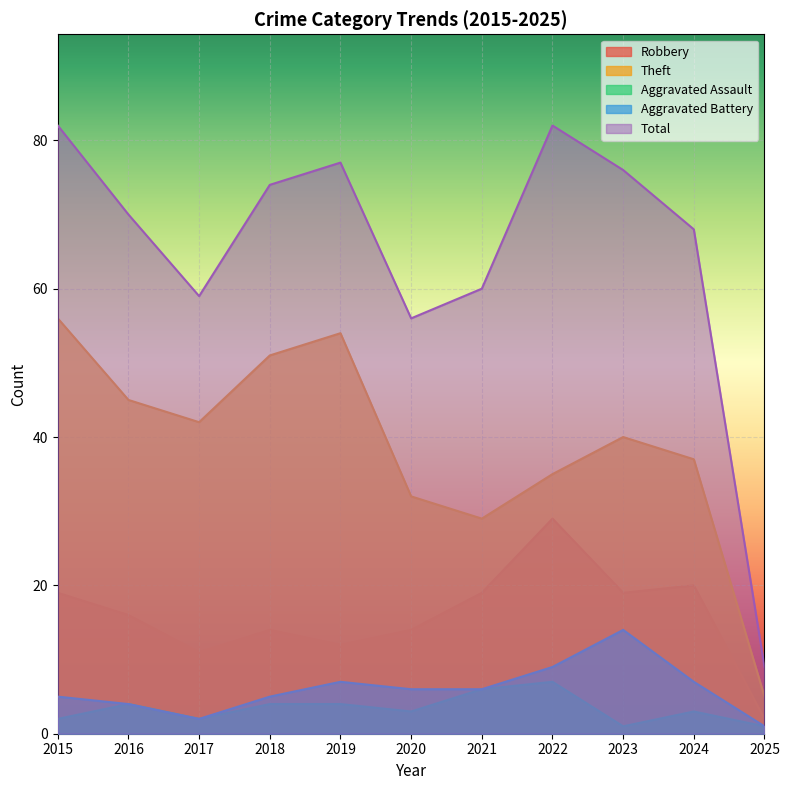

Which category has the highest value in the Total series?

2015